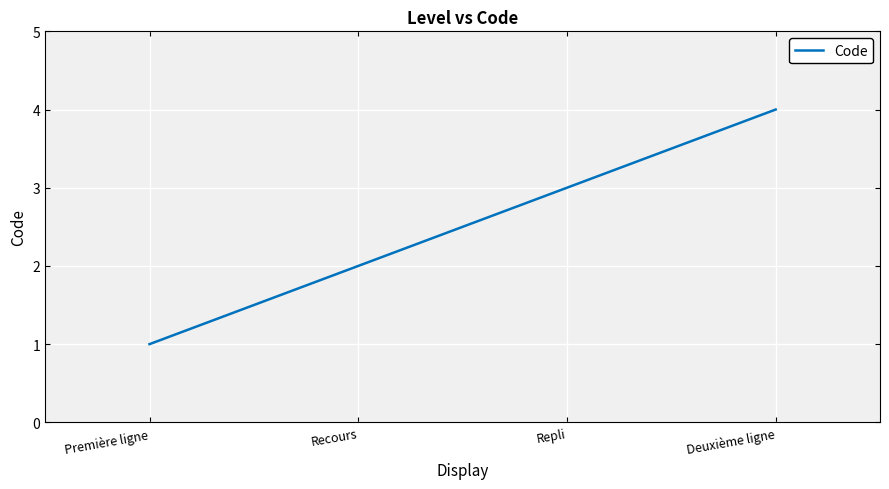

What is the change in value from Première ligne to Deuxième ligne?

+3